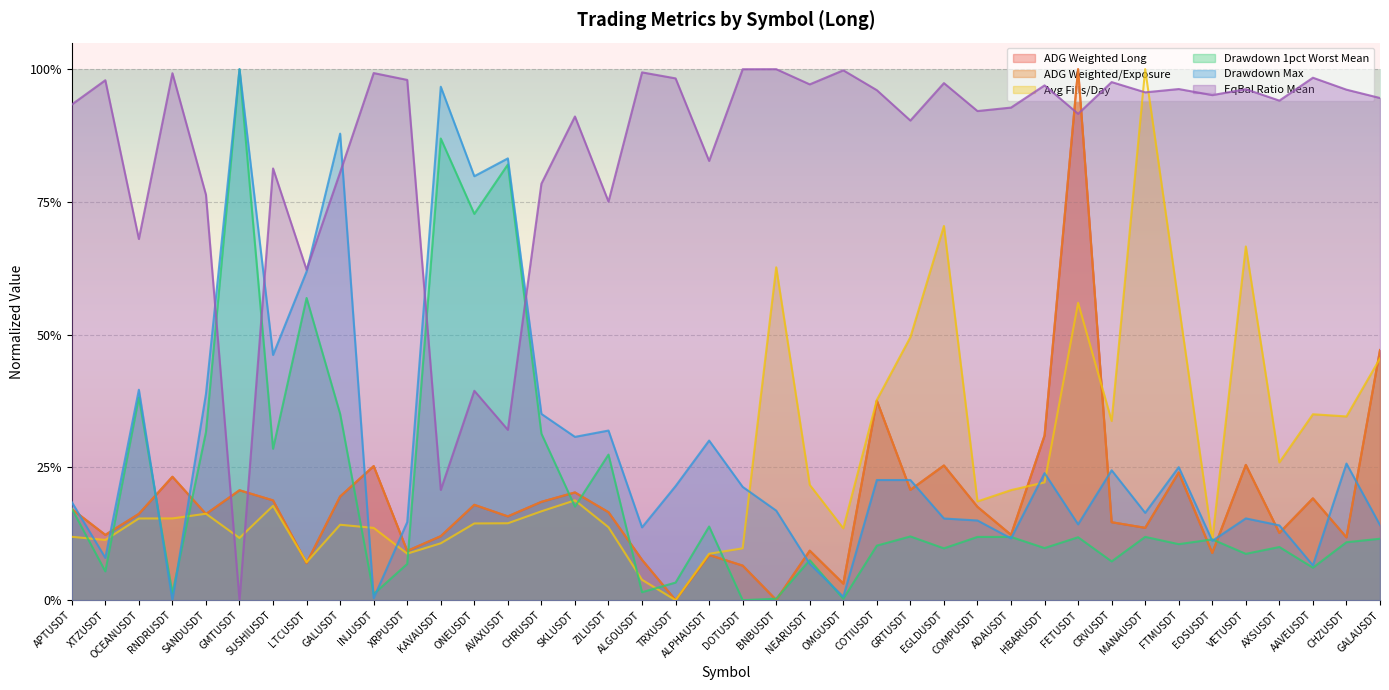

How many distinct data groups are displayed?

6